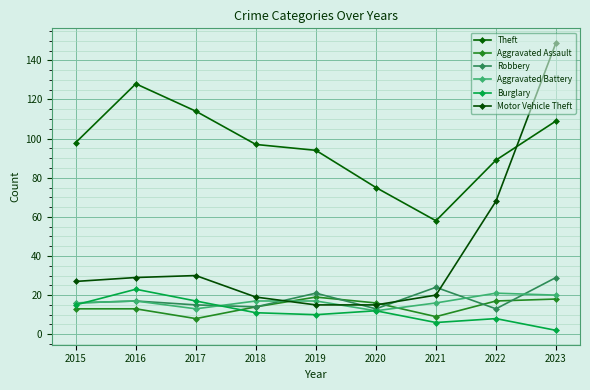

Which series has the largest total across all categories?

Theft